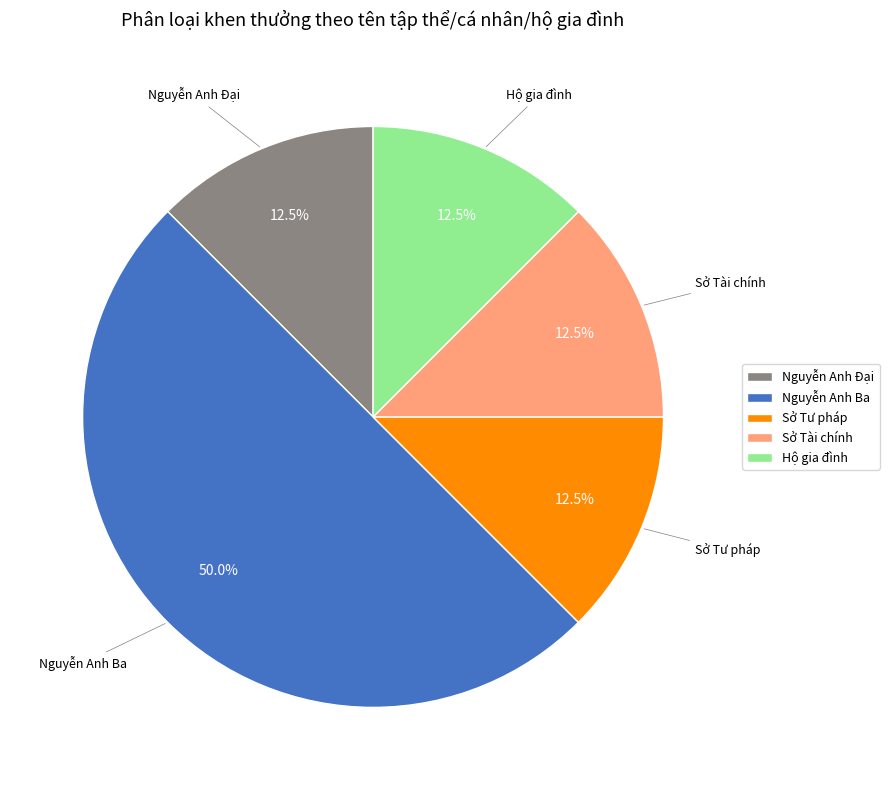

To the nearest percent, what portion does Nguyễn Anh Ba represent?

50%